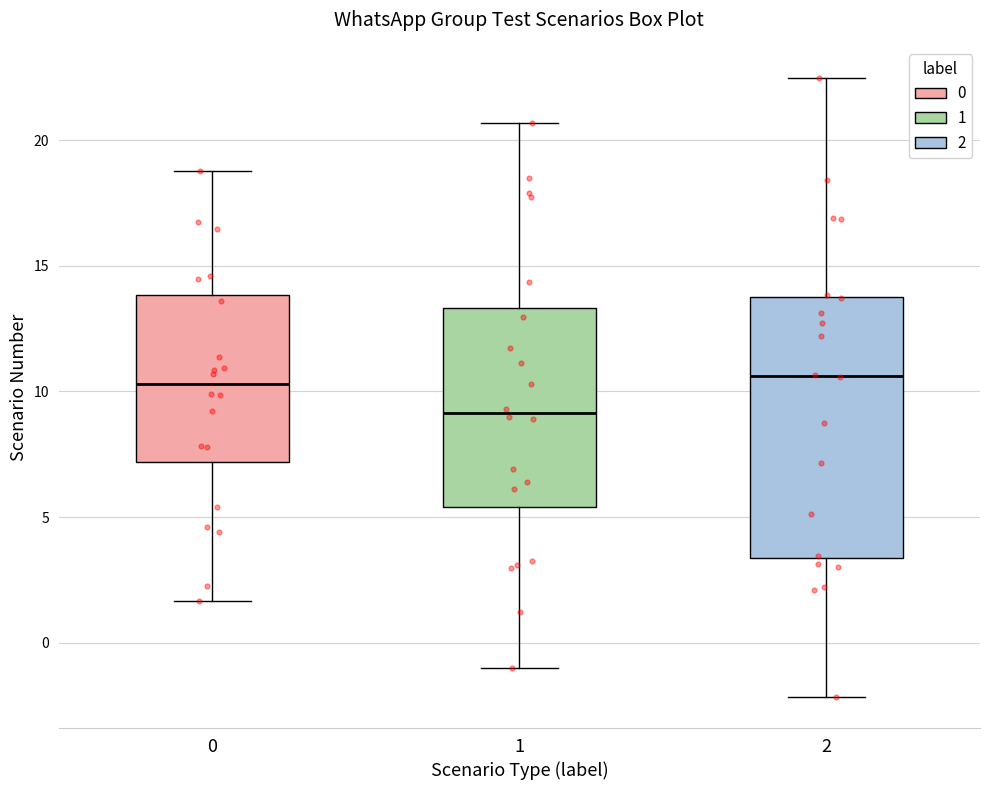

Where is the upper edge of the box at x = 1 on the y-axis? The values are not printed on the chart, so give them approximately, as read against the axis.

13.5